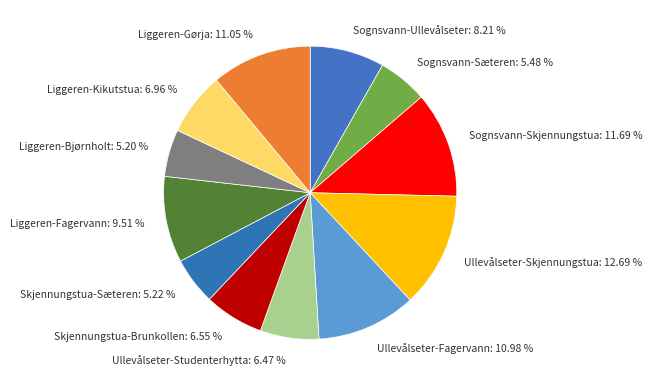

Count the number of slices in the pie.

12